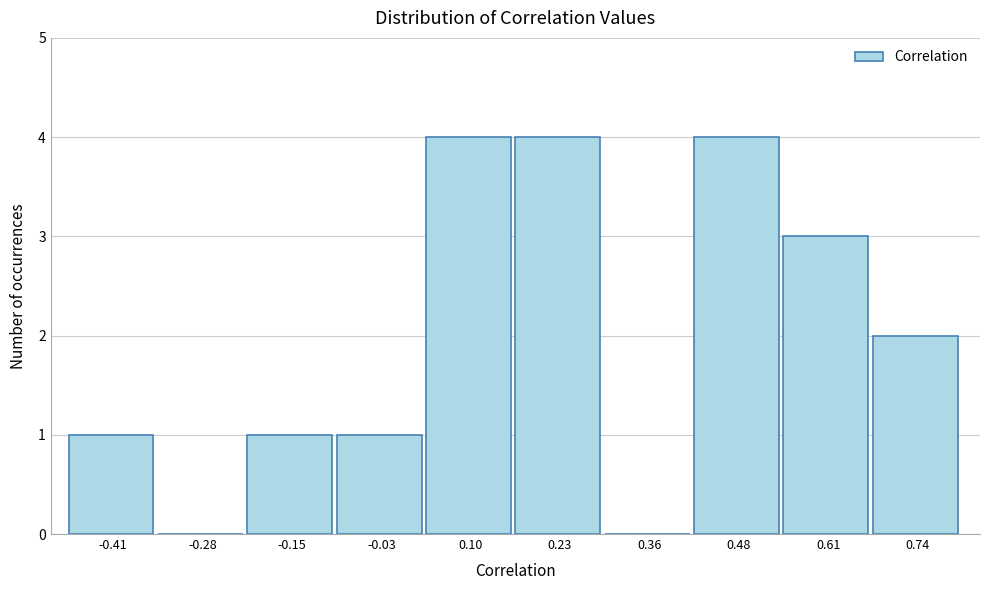

Reading left to right, list all the values displayed in this chart.

-0.41=1	-0.28=0	-0.15=1	-0.03=1	0.10=4	0.23=4	0.36=0	0.48=4	0.61=3	0.74=2